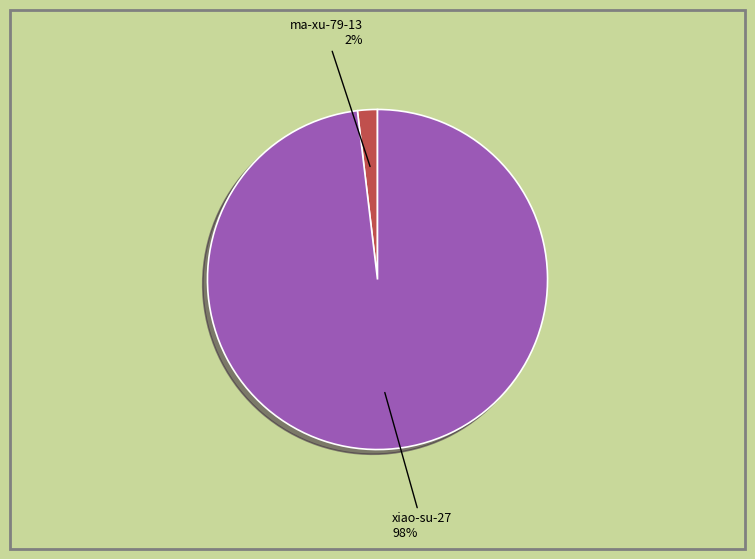

To the nearest percent, what is the difference between the largest and smallest slice percentages?

96%